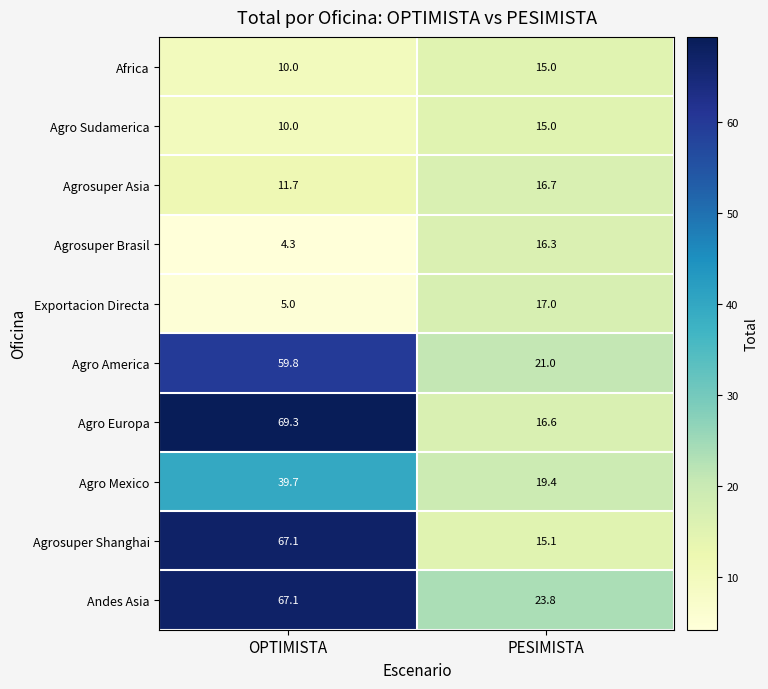

Reading left to right, list all the values displayed in this chart.

Africa: 10.0	15.0
Agro Sudamerica: 10.0	15.0
Agrosuper Asia: 11.7	16.7
Agrosuper Brasil: 4.3	16.3
Exportacion Directa: 5.0	17.0
Agro America: 59.8	21.0
Agro Europa: 69.3	16.6
Agro Mexico: 39.7	19.4
Agrosuper Shanghai: 67.1	15.1
Andes Asia: 67.1	23.8